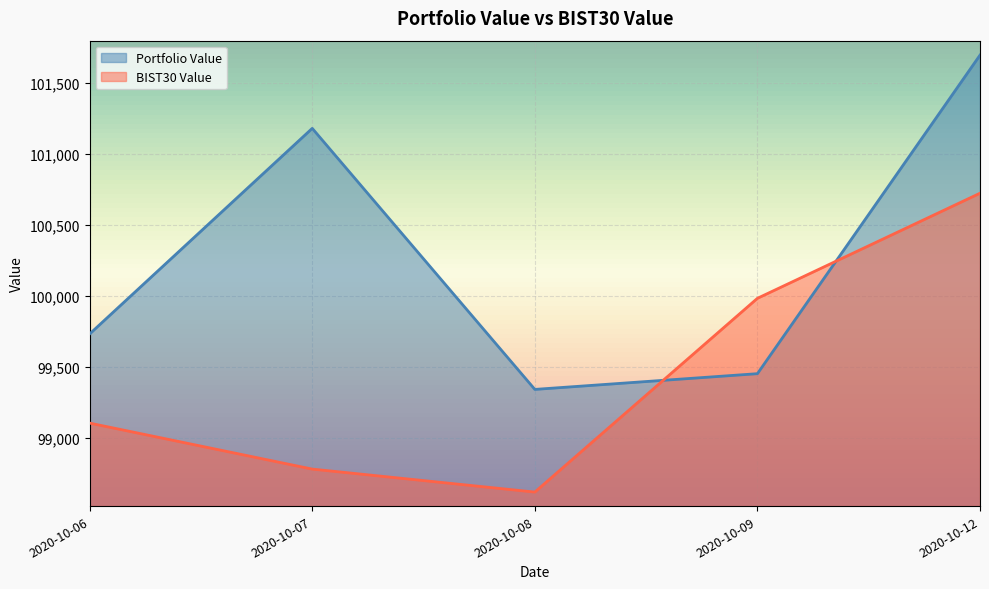

Between which two adjacent categories do Portfolio Value and BIST30 Value first intersect?

2020-10-08 and 2020-10-09